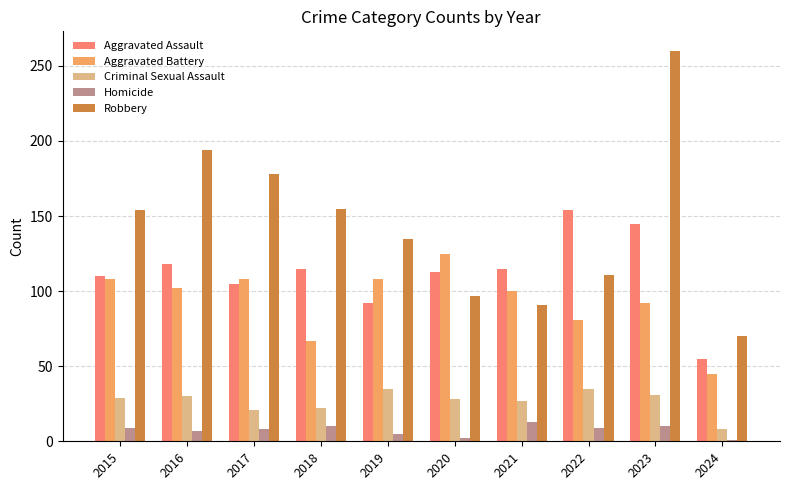

Which series changed the most between 2015 and 2017?

Robbery